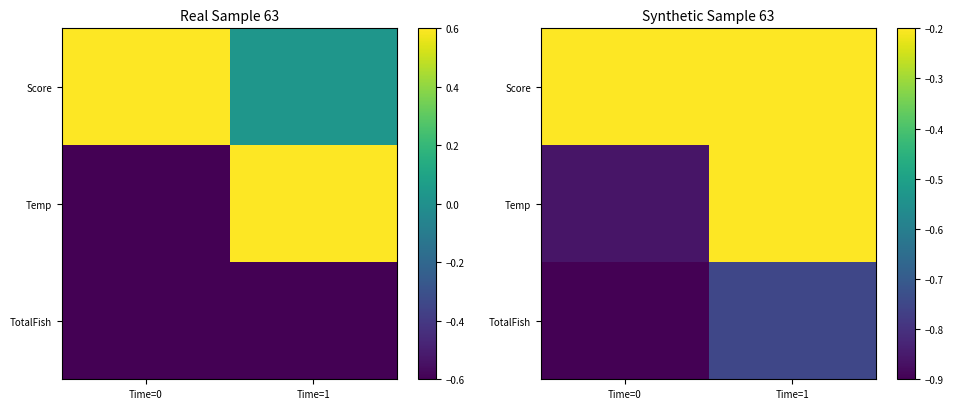

Where does the Temp series first go above 0?

Time=1